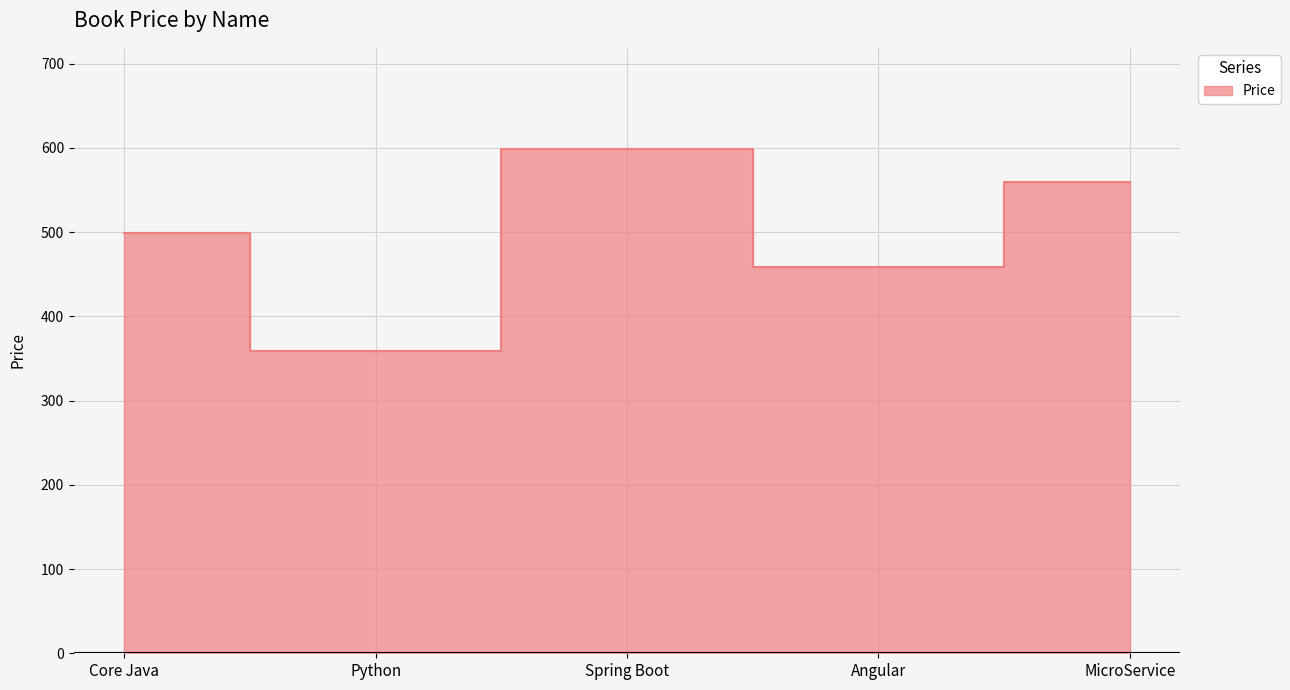

True or false: the data has more than 0 interior local peaks.

True